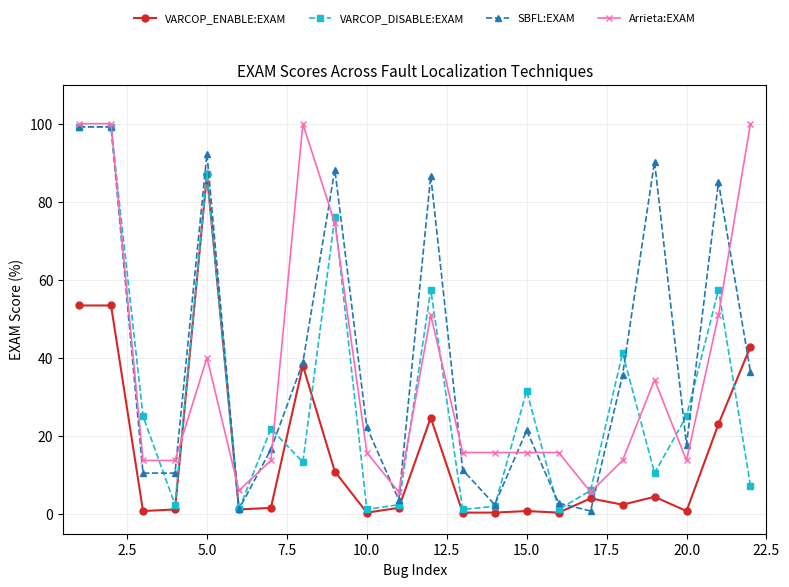

What is the maximum value for VARCOP_DISABLE:EXAM?

99.2